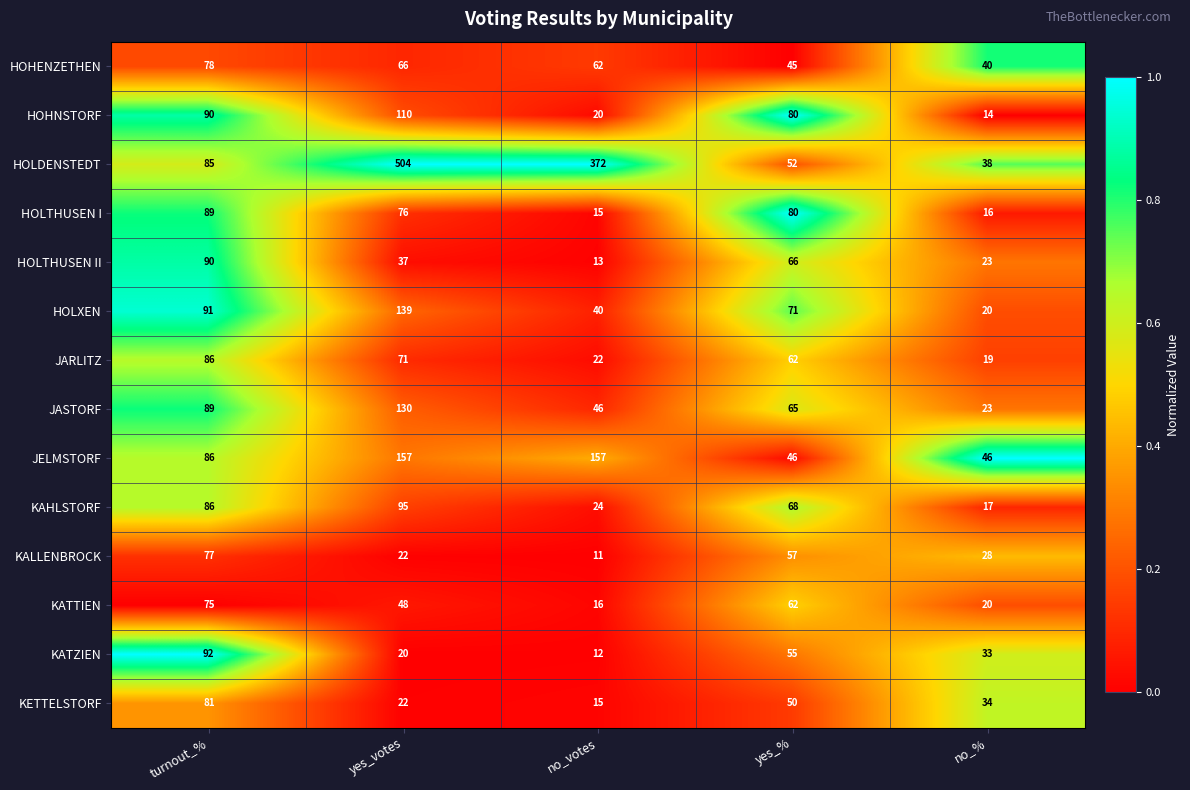

The HOHNSTORF series shows 11 at no_votes. True or false?

False